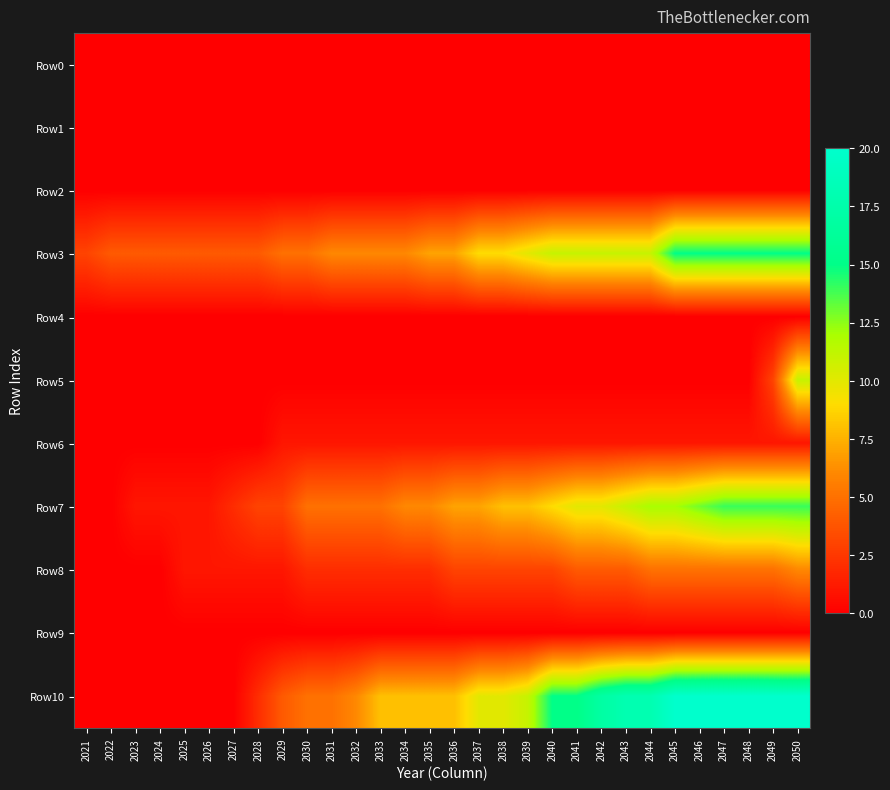

Reading left to right, transcribe all the data shown in this chart.

Row0: 2021=0	2022=0	2023=0	2024=0	2025=0	2026=0	2027=0	2028=0	2029=0	2030=0	2031=0	2032=0	2033=0	2034=0	2035=0	2036=0	2037=0	2038=0	2039=0	2040=0	2041=0	2042=0	2043=0	2044=0	2045=0	2046=0	2047=0	2048=0	2049=0	2050=0
Row1: 2021=0	2022=0	2023=0	2024=0	2025=0	2026=0	2027=0	2028=0	2029=0	2030=0	2031=0	2032=0	2033=0	2034=0	2035=0	2036=0	2037=0	2038=0	2039=0	2040=0	2041=0	2042=0	2043=0	2044=0	2045=0	2046=0	2047=0	2048=0	2049=0	2050=0
Row2: 2021=0	2022=0	2023=0	2024=0	2025=0	2026=0	2027=0	2028=0	2029=0	2030=0	2031=0	2032=0	2033=0	2034=0	2035=0	2036=0	2037=0	2038=0	2039=0	2040=0	2041=0	2042=0	2043=0	2044=0	2045=0	2046=0	2047=0	2048=0	2049=0	2050=0
Row3: 2021=3	2022=4	2023=4	2024=4	2025=4	2026=4	2027=4	2028=4	2029=5	2030=5	2031=6	2032=6	2033=6	2034=6	2035=7	2036=7	2037=9	2038=9	2039=10	2040=11	2041=11	2042=11	2043=11	2044=11	2045=15	2046=15	2047=15	2048=15	2049=15	2050=15
Row4: 2021=0	2022=0	2023=0	2024=0	2025=0	2026=0	2027=0	2028=0	2029=0	2030=0	2031=0	2032=0	2033=0	2034=0	2035=0	2036=0	2037=0	2038=0	2039=0	2040=0	2041=0	2042=0	2043=0	2044=0	2045=0	2046=0	2047=0	2048=0	2049=0	2050=0
Row5: 2021=0	2022=0	2023=0	2024=0	2025=0	2026=0	2027=0	2028=0	2029=0	2030=0	2031=0	2032=0	2033=0	2034=0	2035=0	2036=0	2037=0	2038=0	2039=0	2040=0	2041=0	2042=0	2043=0	2044=0	2045=0	2046=0	2047=0	2048=0	2049=3	2050=11
Row6: 2021=0	2022=0	2023=0	2024=0	2025=0	2026=0	2027=0	2028=0	2029=1	2030=1	2031=1	2032=1	2033=1	2034=1	2035=1	2036=1	2037=1	2038=1	2039=1	2040=1	2041=1	2042=1	2043=1	2044=1	2045=1	2046=1	2047=1	2048=1	2049=1	2050=1
Row7: 2021=0	2022=0	2023=1	2024=1	2025=1	2026=1	2027=2	2028=3	2029=3	2030=5	2031=5	2032=5	2033=5	2034=6	2035=6	2036=7	2037=7	2038=8	2039=8	2040=9	2041=10	2042=10	2043=11	2044=12	2045=12	2046=13	2047=14	2048=14	2049=14	2050=14
Row8: 2021=0	2022=0	2023=0	2024=0	2025=1	2026=1	2027=1	2028=1	2029=1	2030=2	2031=2	2032=2	2033=2	2034=2	2035=2	2036=3	2037=3	2038=3	2039=3	2040=3	2041=4	2042=4	2043=4	2044=5	2045=5	2046=5	2047=5	2048=5	2049=5	2050=6
Row9: 2021=0	2022=0	2023=0	2024=0	2025=0	2026=0	2027=0	2028=0	2029=0	2030=0	2031=0	2032=0	2033=0	2034=0	2035=0	2036=0	2037=0	2038=0	2039=0	2040=0	2041=0	2042=0	2043=0	2044=0	2045=0	2046=0	2047=0	2048=0	2049=0	2050=0
Row10: 2021=0	2022=0	2023=0	2024=0	2025=0	2026=0	2027=0	2028=2	2029=4	2030=5	2031=5	2032=6	2033=8	2034=8	2035=8	2036=8	2037=10	2038=10	2039=11	2040=15	2041=15	2042=17	2043=18	2044=18	2045=20	2046=20	2047=20	2048=20	2049=20	2050=20